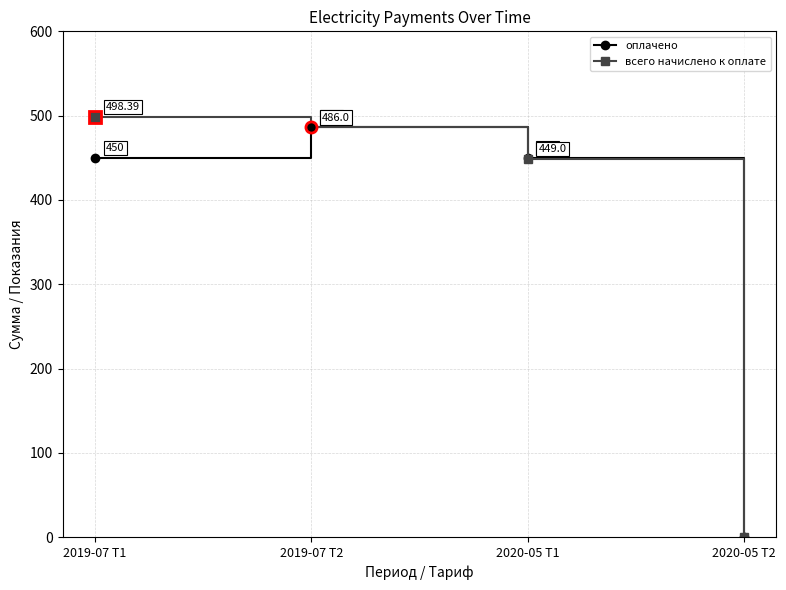

At which category does оплачено reach its first local peak?

2019-07 Т2